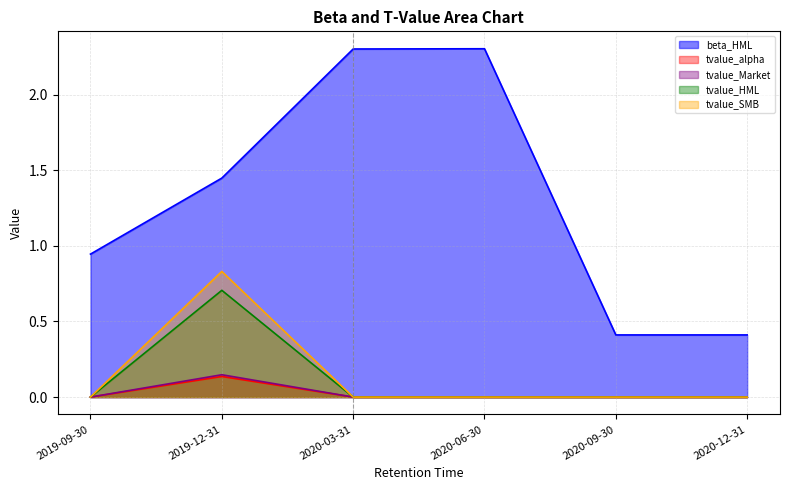

Which series changed the most between 2020-03-31 and 2020-12-31?

beta_HML